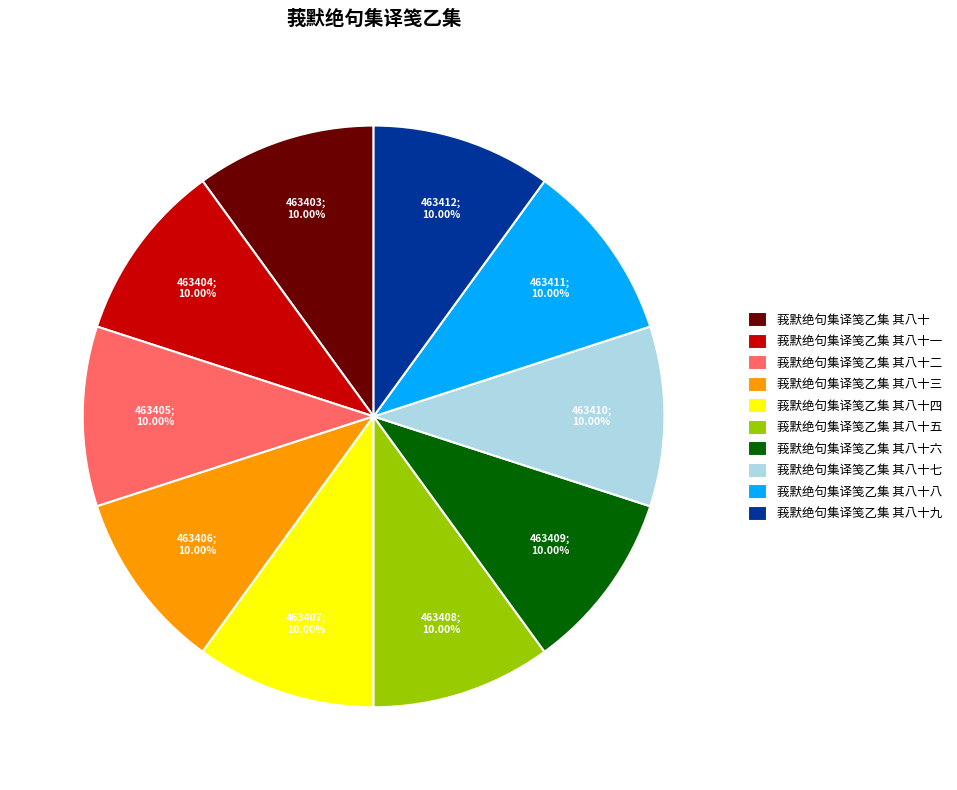

What percentage is NOT represented by 莪默绝句集译笺乙集 其八十八?

90.0%